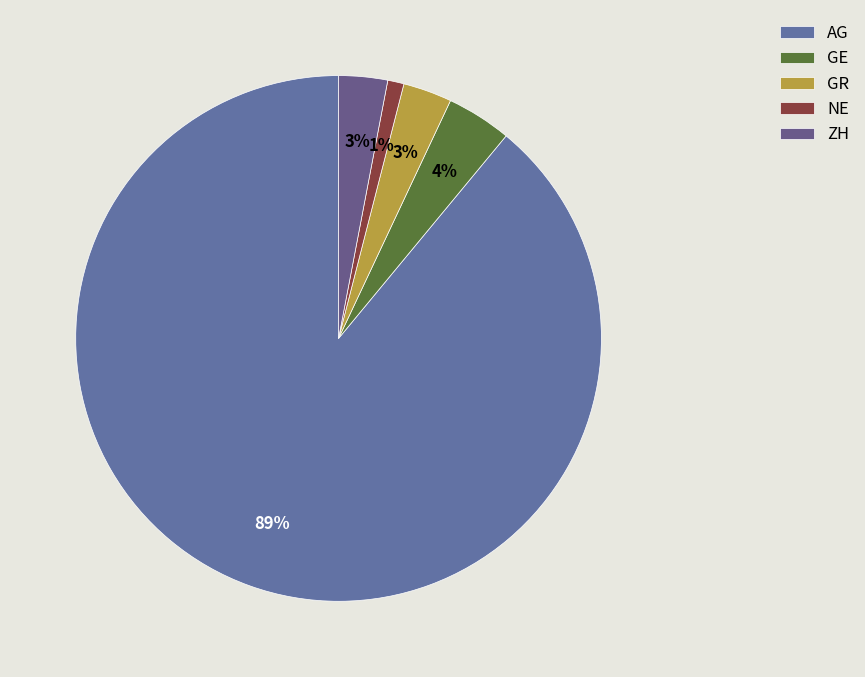

The NE slice represents 1% of the pie. True or false?

True